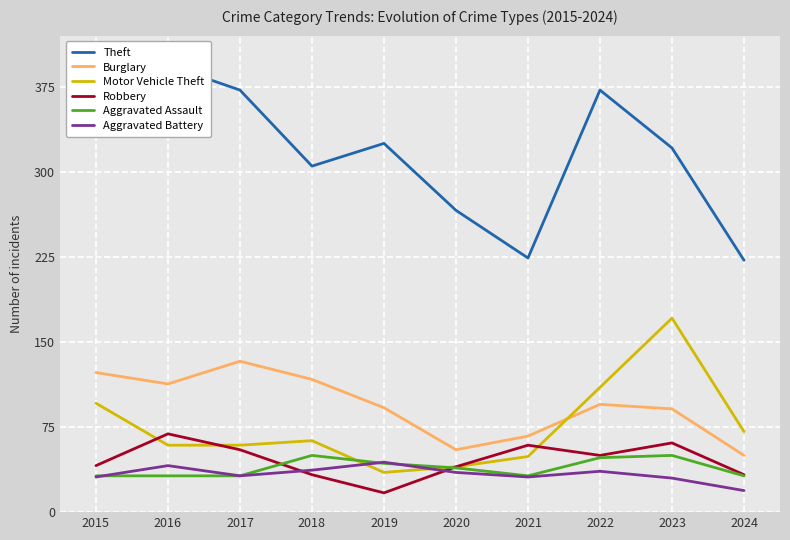

Rank the series at 2017 from highest to lowest value.

Theft, Burglary, Motor Vehicle Theft, Robbery, Aggravated Assault, Aggravated Battery